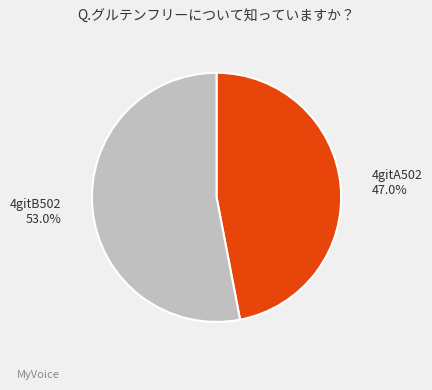

Which category accounts for the majority?

4gitB502